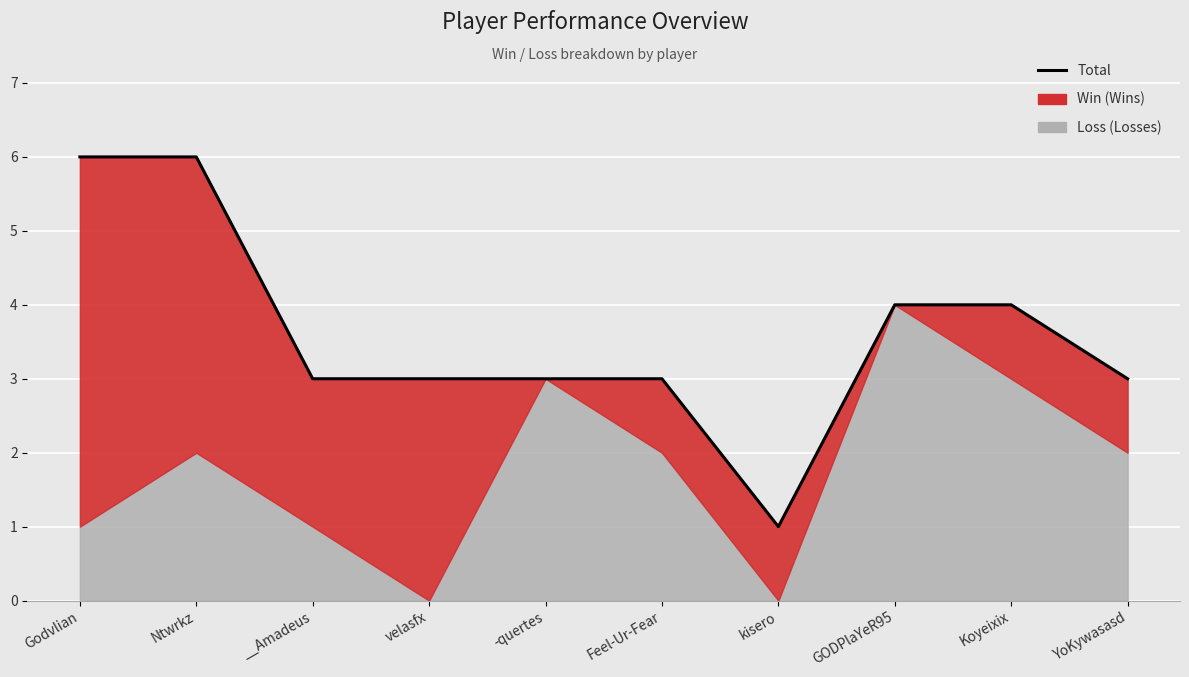

What is the value of the 10th point from the left?

3